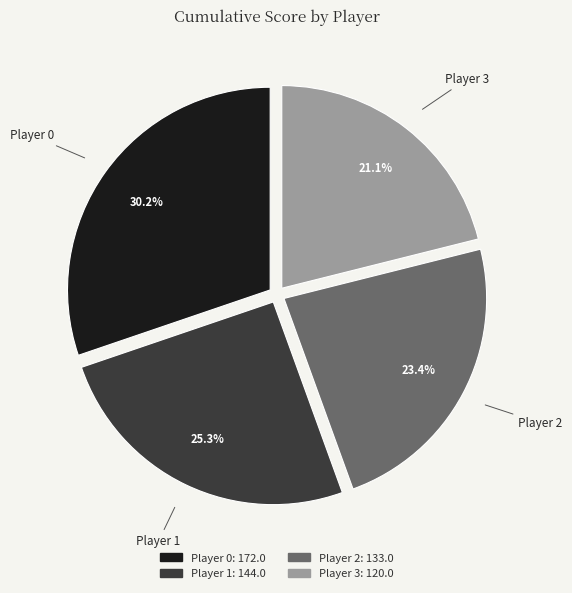

Is there a majority slice in this chart?

No